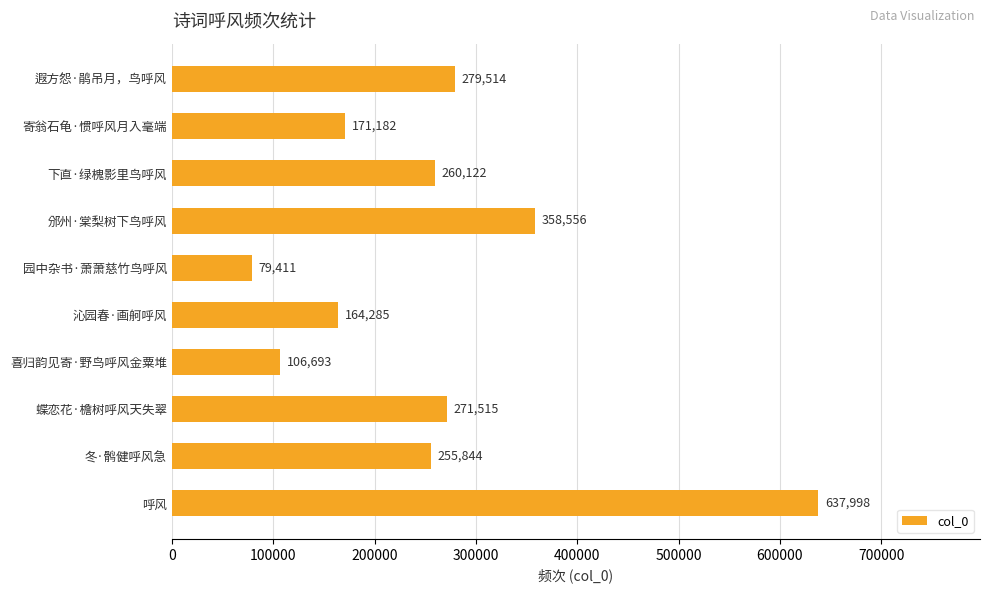

What position from the top is 遐方怨·鹃吊月，鸟呼风?

1